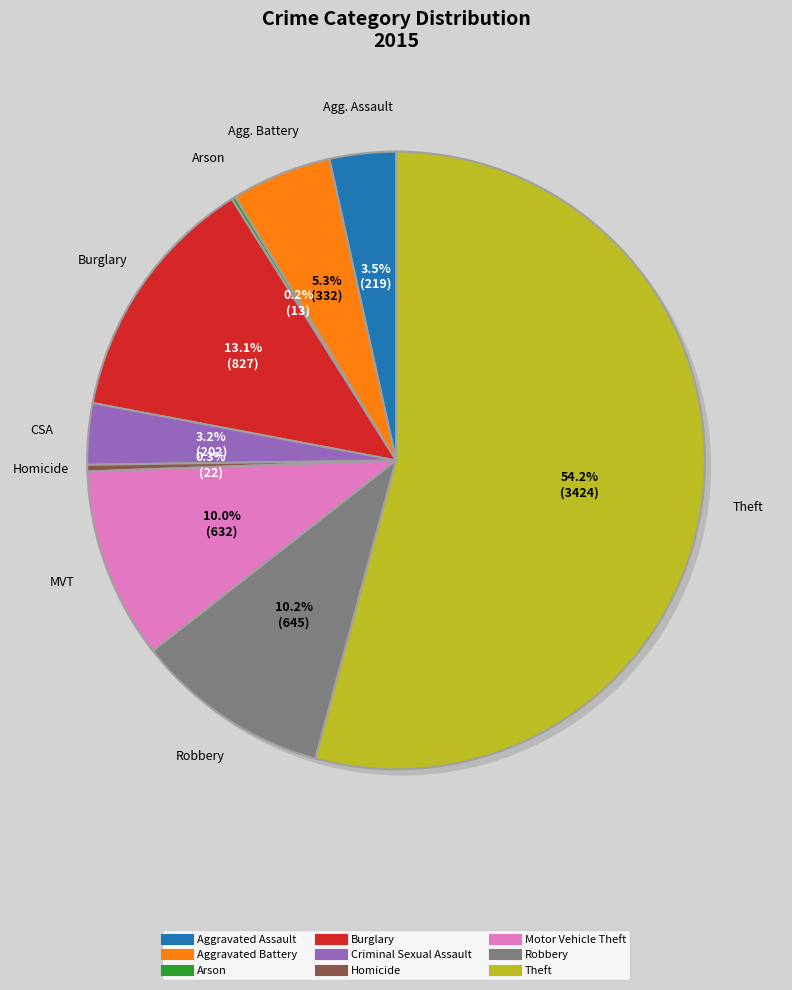

Which category has the biggest portion of the pie?

Theft